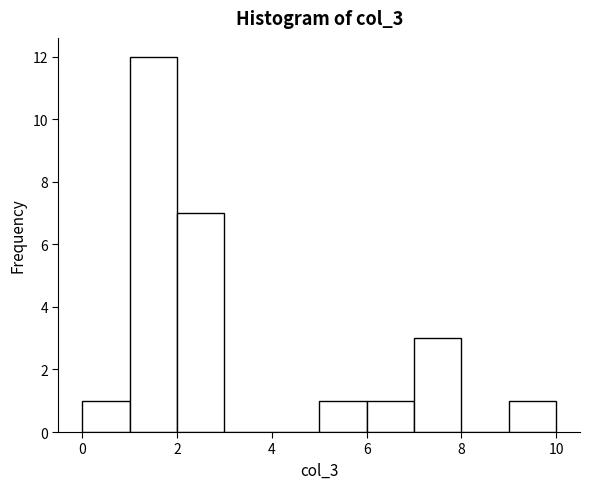

How tall is the bar that spans 0 to 1 on the x-axis? The values are not printed on the chart, so give them approximately, as read against the axis.

1